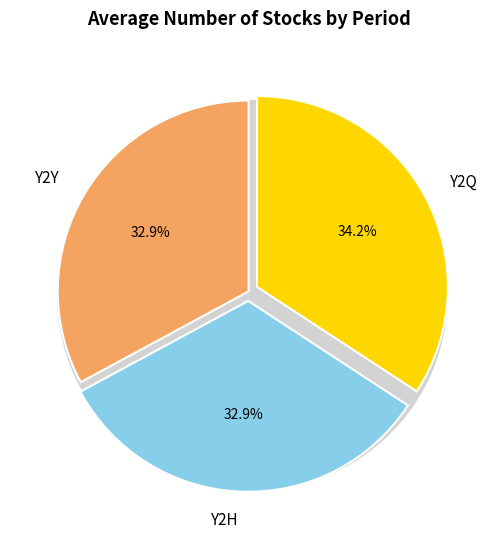

Do Y2Y and Y2Q together represent more than half of the pie?

Yes